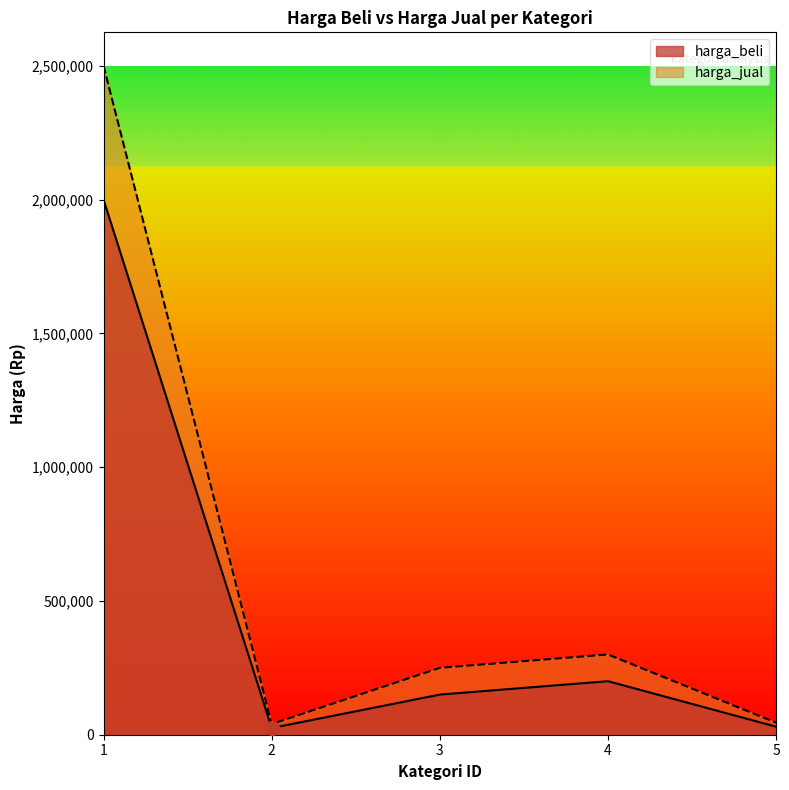

True or false: harga_jual and harga_beli cross at least once.

False